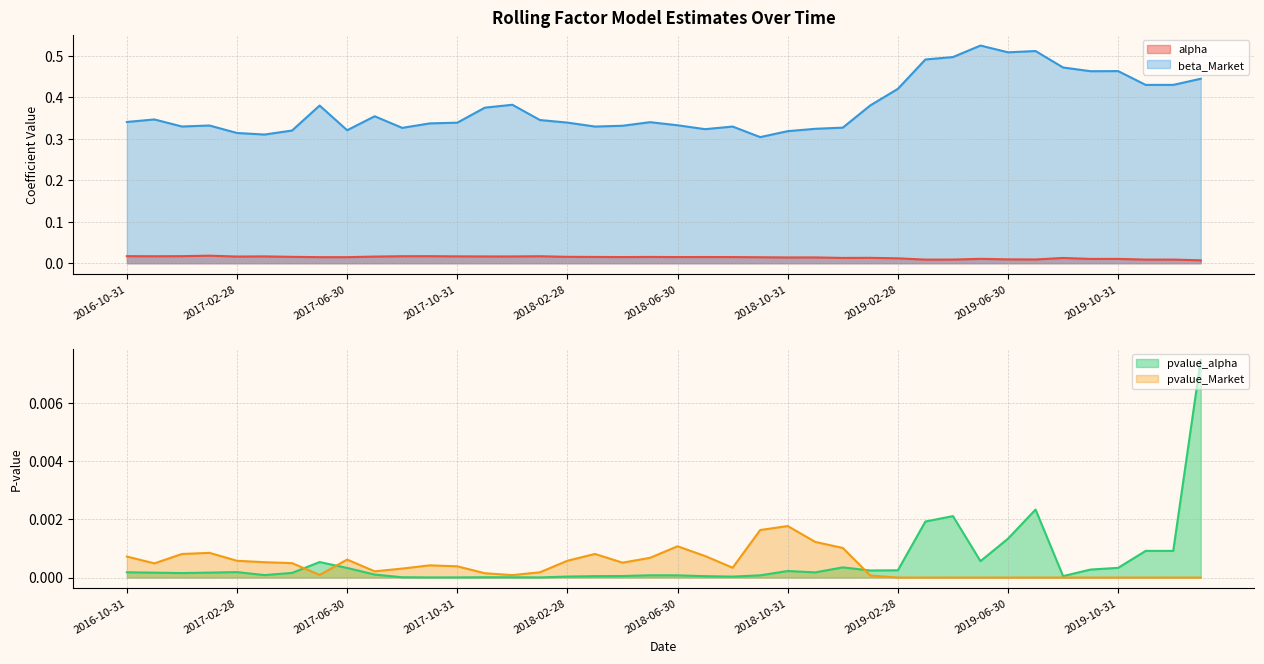

True or false: beta_Market and pvalue_alpha cross at least once.

False